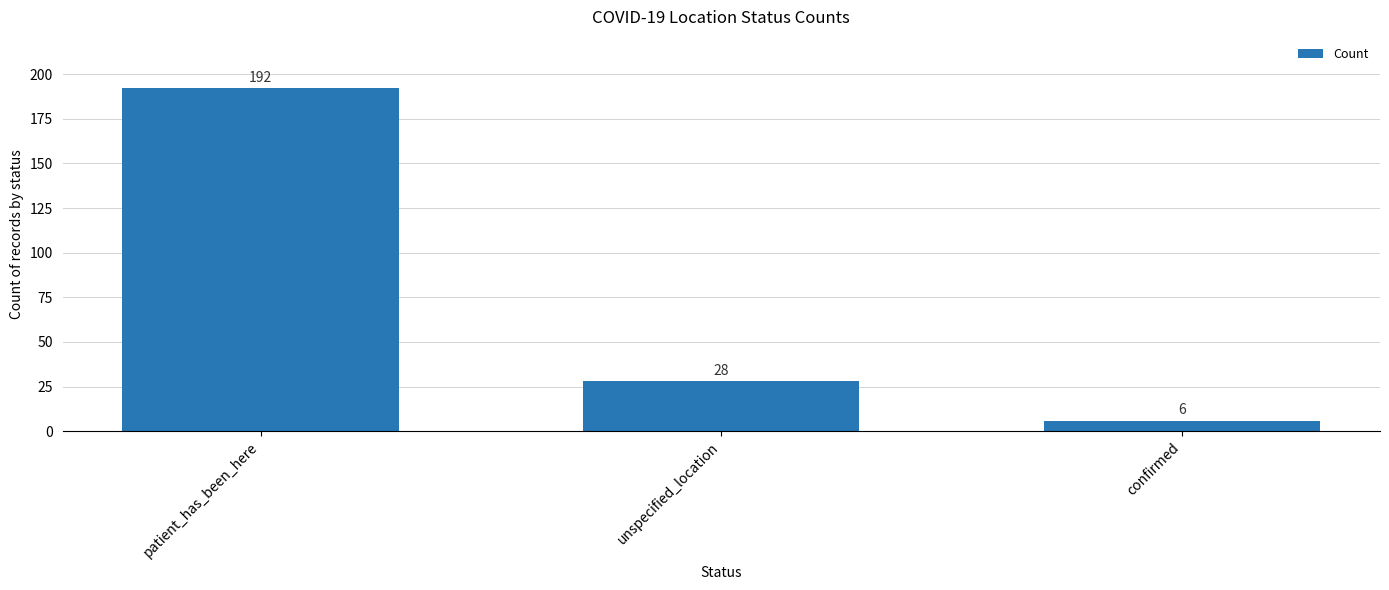

List the labels in order of value, largest first.

patient_has_been_here, unspecified_location, confirmed